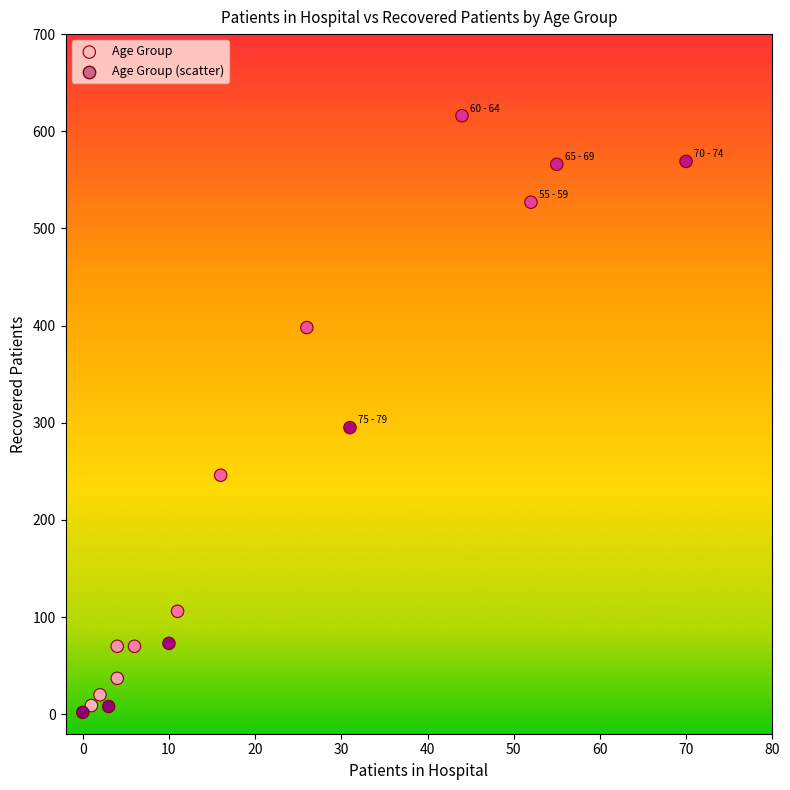

What is the range of X values (max minus min)?

70